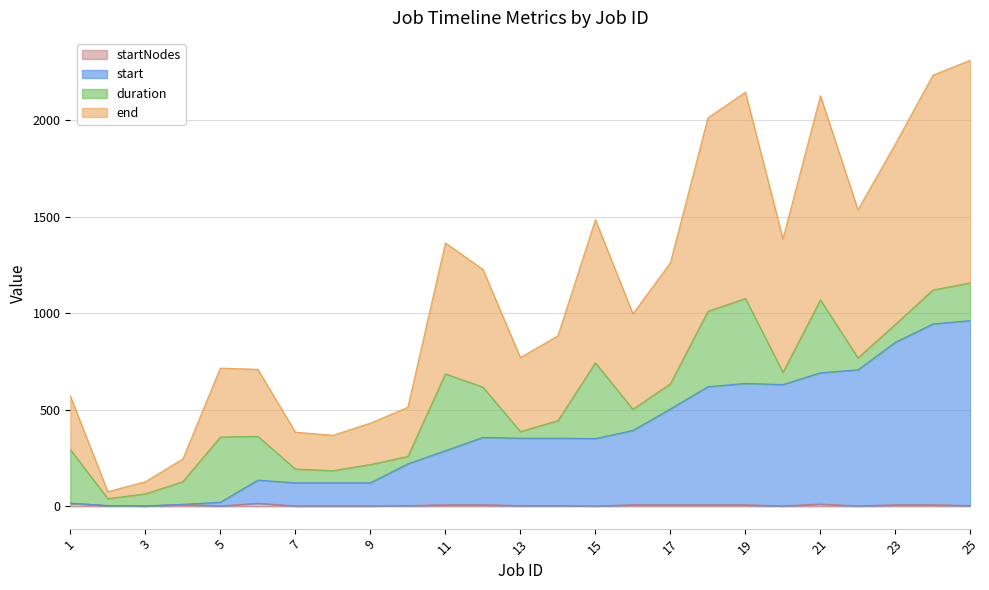

At which category does end reach its first local valley?

2